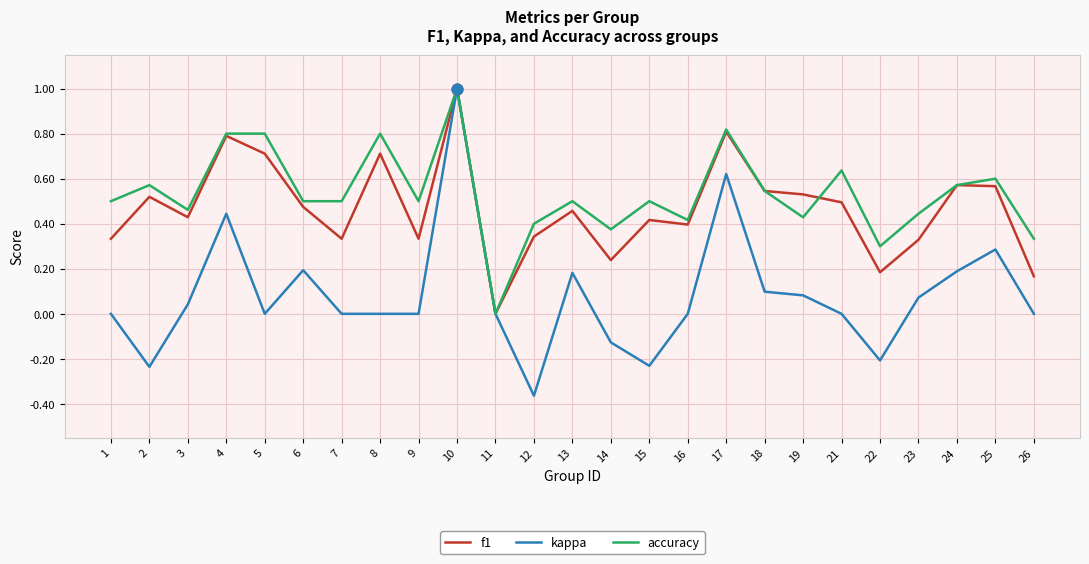

Is the value of f1 at 6 greater than the value of accuracy at 12?

Yes